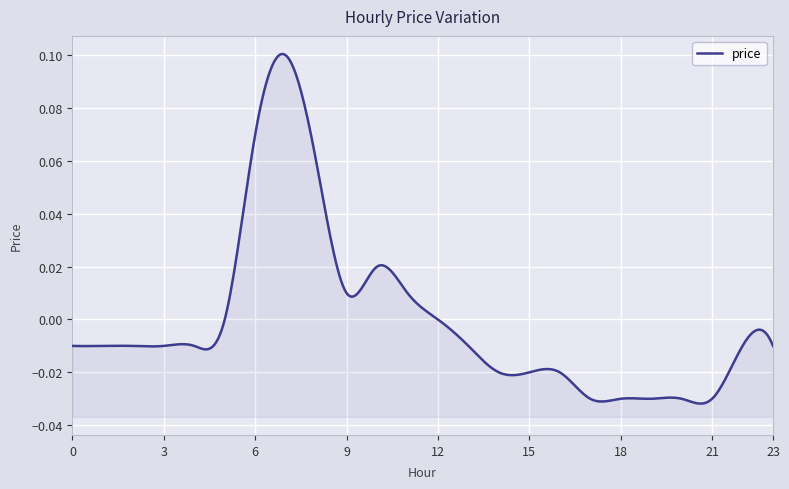

What is the greatest value displayed?

0.1